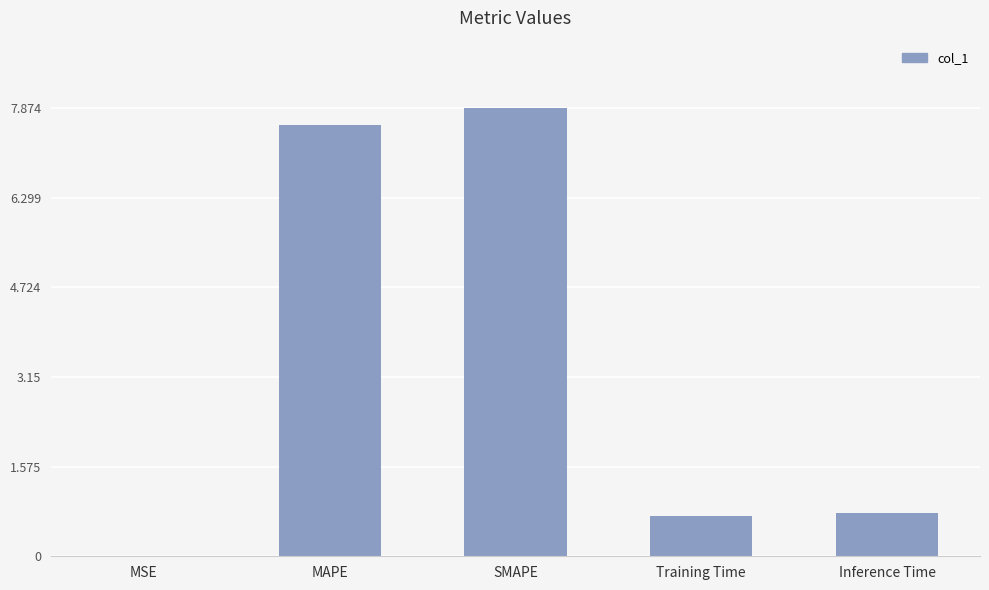

How many distinct data groups are displayed?

1